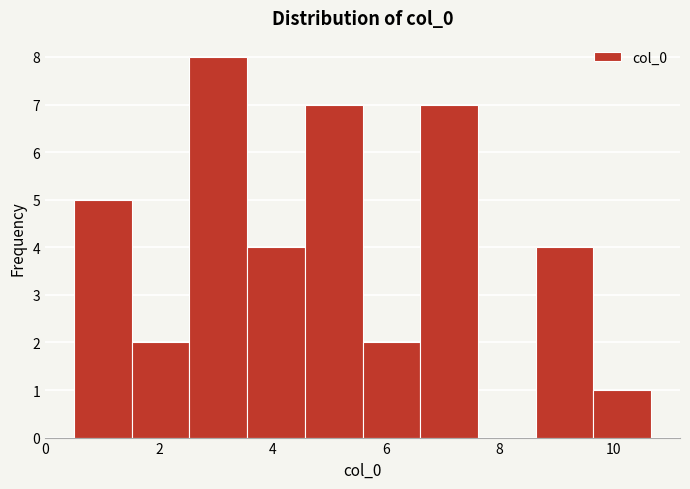

What is the height of the bar covering 3.6 to 4.6 on the x-axis? Neither the bar edges nor the heights are printed on the chart, so give them approximately, as read against the axes.

4